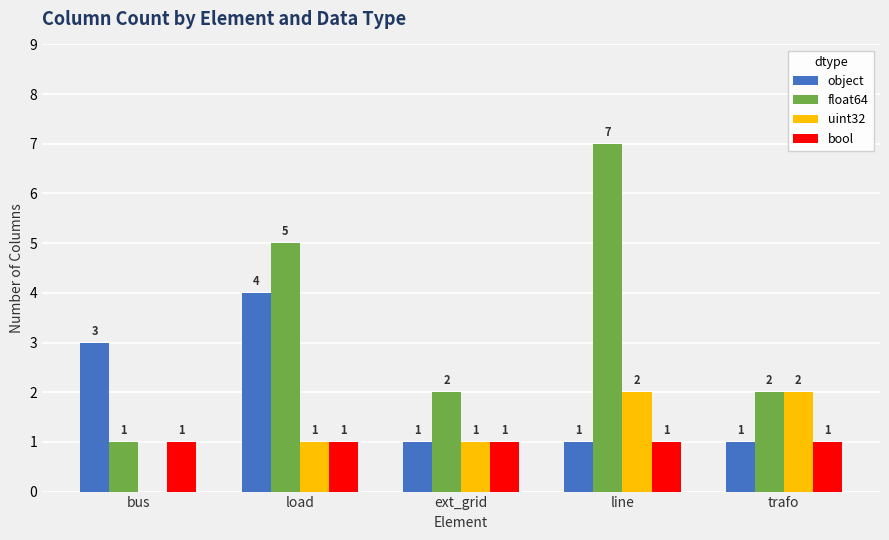

Which category has the highest value across all series?

line